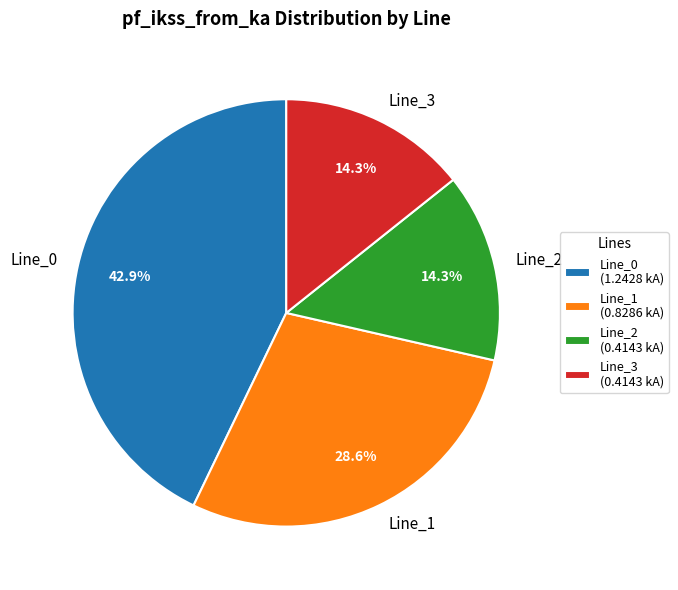

To the nearest percent, what is the difference between the Line_1 and Line_2 slice percentages?

14%